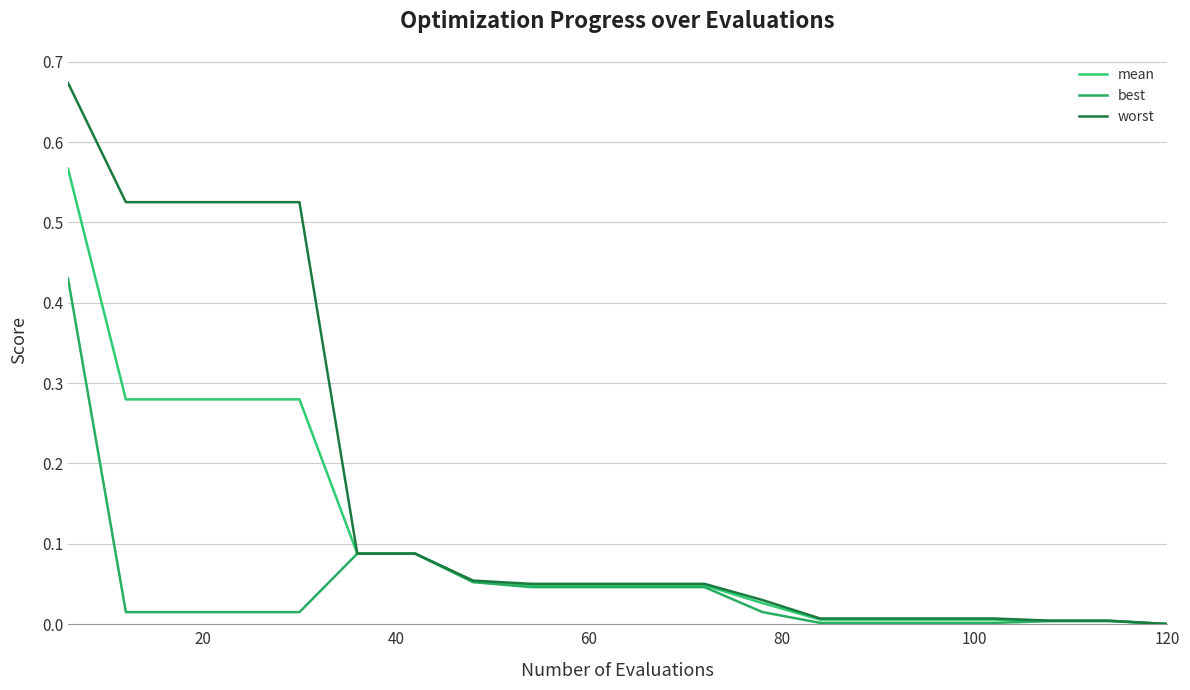

What is the sum of all worst values?

3.3